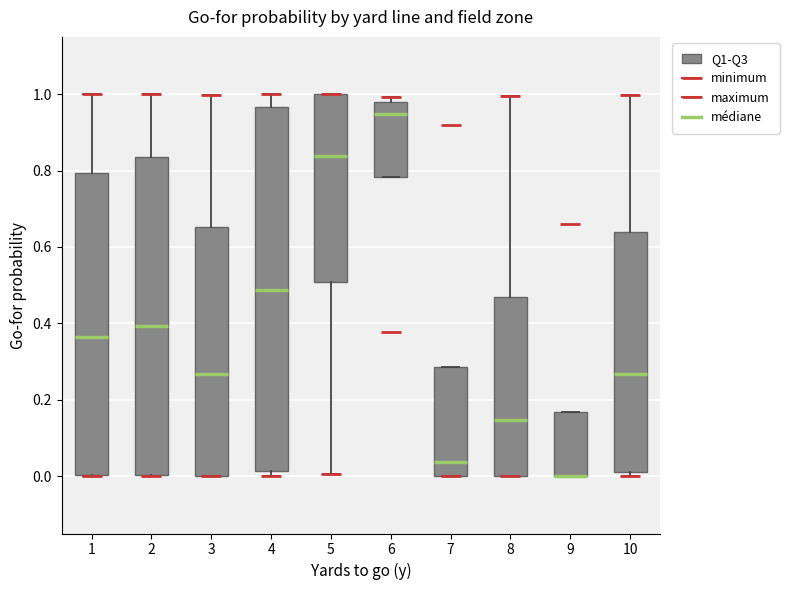

Reading left to right, transcribe this box plot: for each box, give where its median line is, the range the box spans, and where its two whiskers end, as read against the y-axis. The values are not printed on the chart, so give them approximately, as read against the axis.

1: median 0.36, box 0.00 to 0.80, whiskers 0.00 to 1.00
2: median 0.40, box 0.00 to 0.84, whiskers 0.00 to 1.00
3: median 0.26, box 0.00 to 0.66, whiskers 0.00 to 1.00
4: median 0.48, box 0.02 to 0.96, whiskers 0.00 to 1.00
5: median 0.84, box 0.50 to 1.00, whiskers 0.00 to 1.00
6: median 0.94, box 0.78 to 0.98, whiskers 0.78 to 1.00
7: median 0.04, box 0.00 to 0.28, whiskers 0.00 to 0.28
8: median 0.14, box 0.00 to 0.46, whiskers 0.00 to 1.00
9: median 0.00 (drawn on the box's lower edge), box 0.00 to 0.16, whiskers 0.00 to 0.16
10: median 0.26, box 0.02 to 0.64, whiskers 0.00 to 1.00